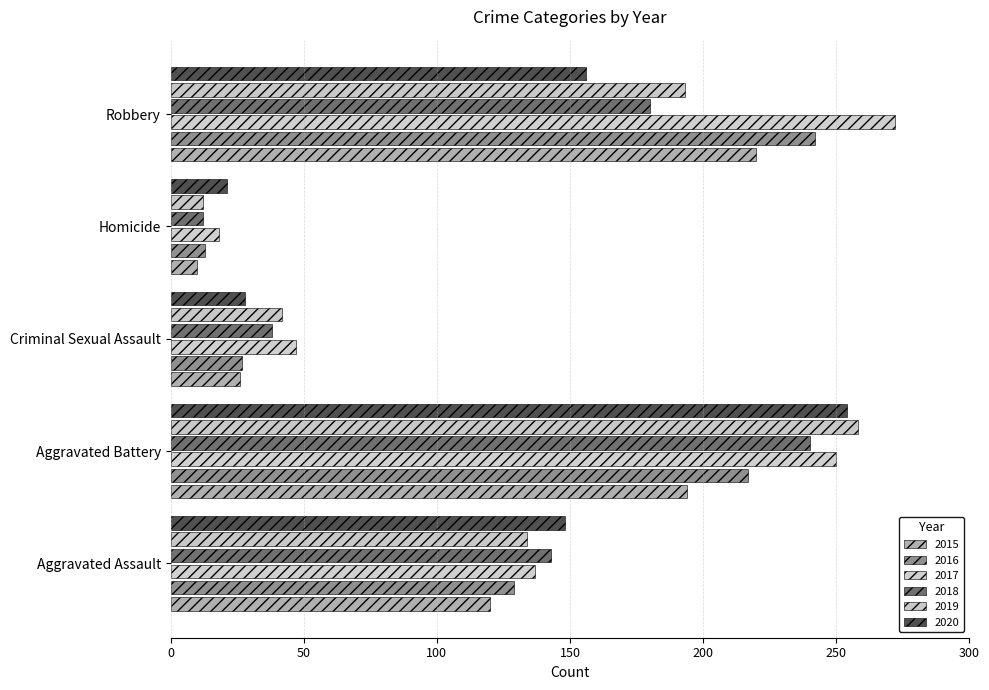

At which label does 2015 first exceed 120?

Aggravated Battery